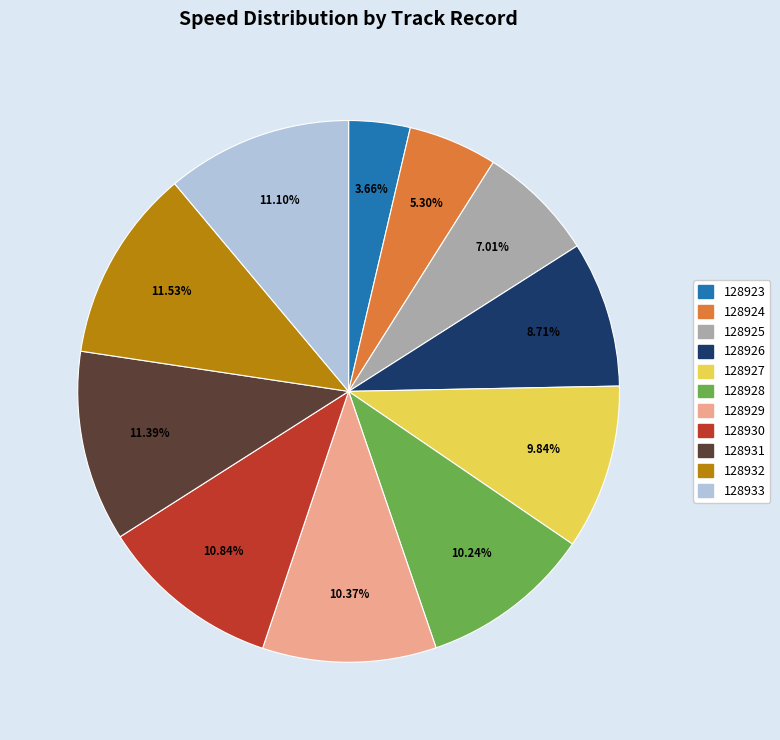

Does 128929 account for over 50% of the chart?

No